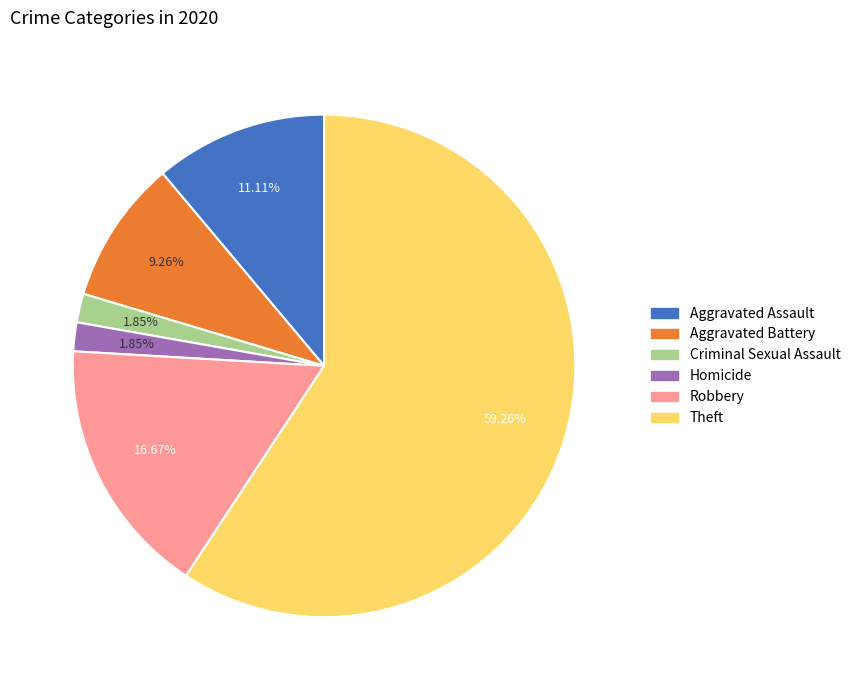

To the nearest percent, what percentage of the pie is Aggravated Battery?

9%